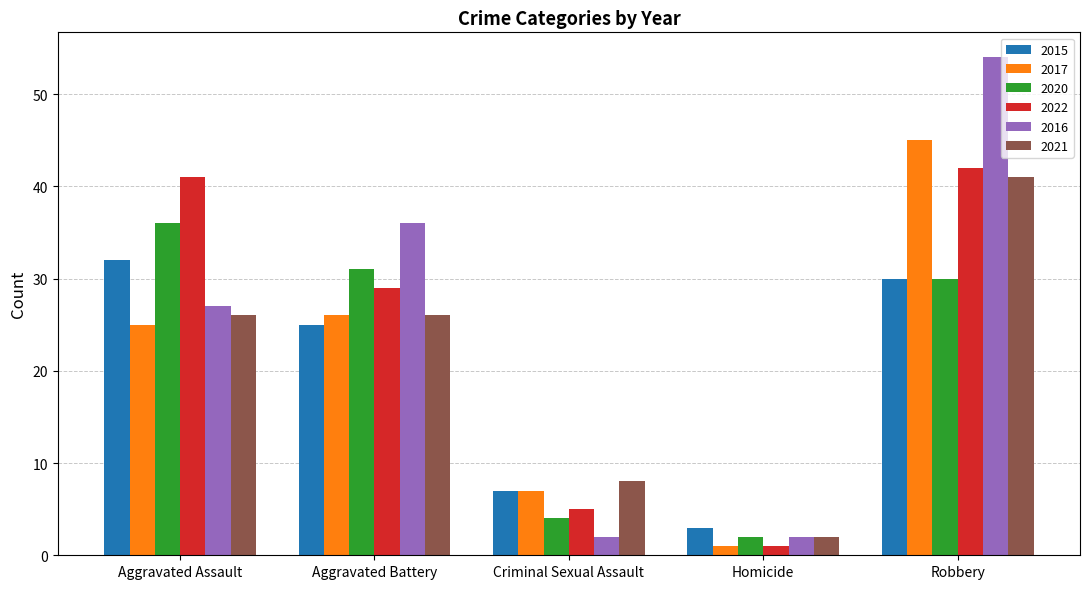

What is the label of the 5th bar from the left?

Robbery